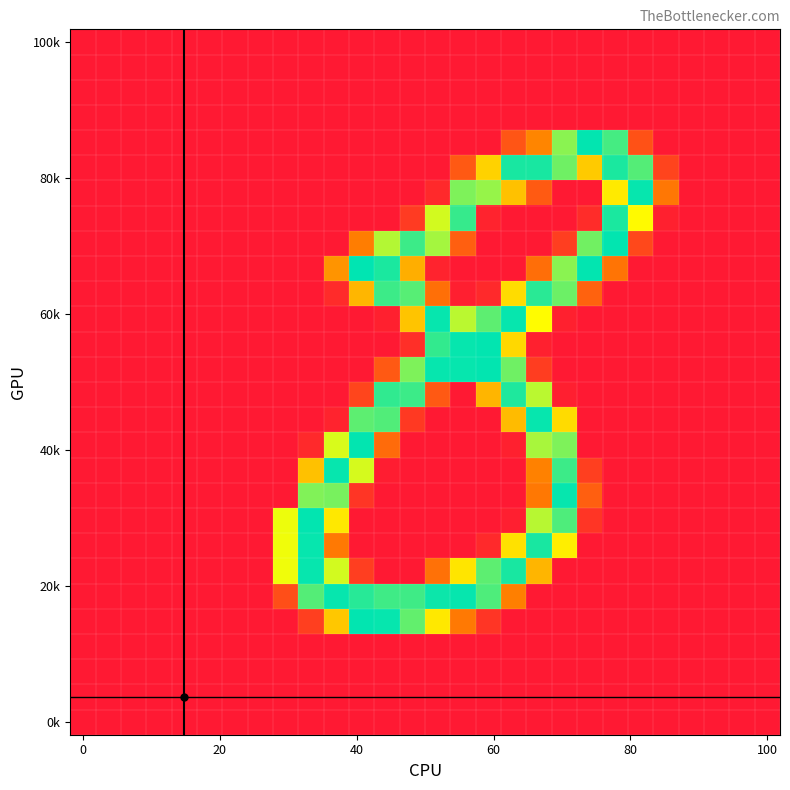

At how many categories does at least one series exceed 90?

15